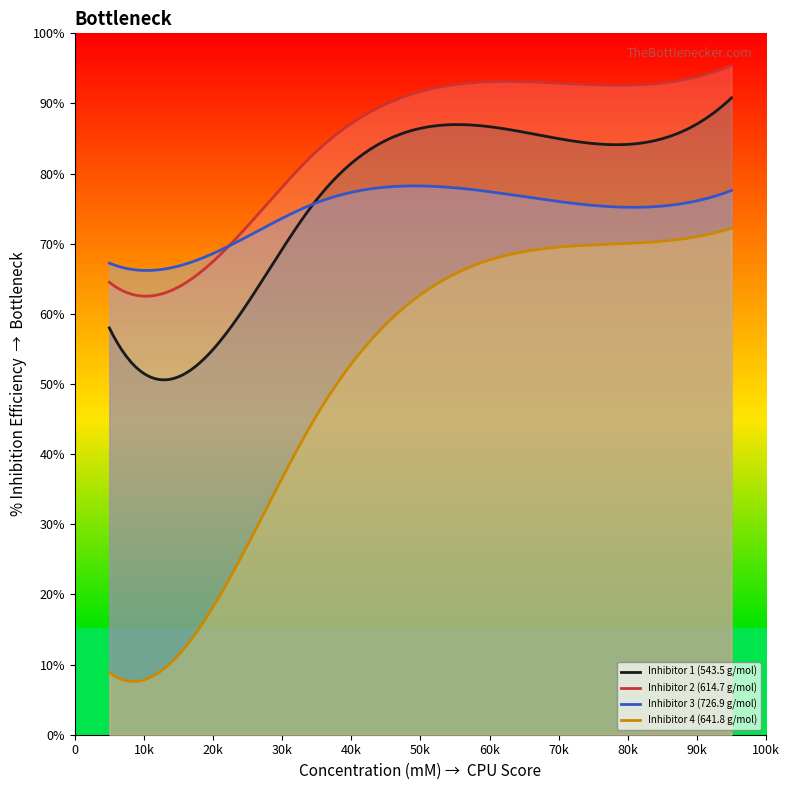

Reading left to right, list all the values displayed in this chart.

Inhibitor 1 (543.5 g/mol): 58.0	63.0	76.3	85.9	90.8
Inhibitor 2 (614.7 g/mol): 64.5	73.6	83.2	93.1	95.4
Inhibitor 3 (726.9 g/mol): 67.2	71.5	75.9	76.7	77.6
Inhibitor 4 (641.8 g/mol): 8.9	28.9	45.5	68.9	72.2